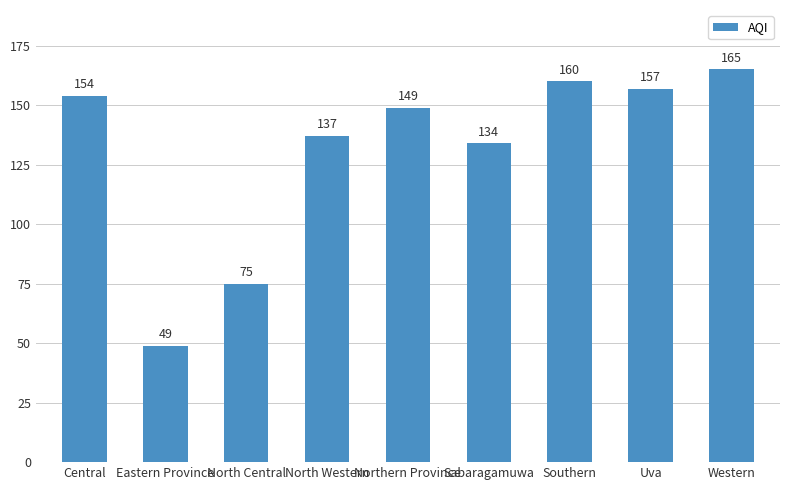

List the labels in order of value, smallest first.

Eastern Province, North Central, Sabaragamuwa, North Western, Northern Province, Central, Uva, Southern, Western